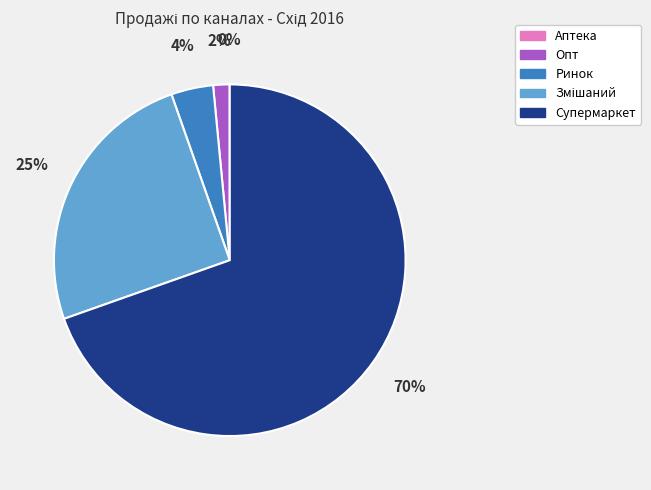

Which slice is the largest?

Супермаркет